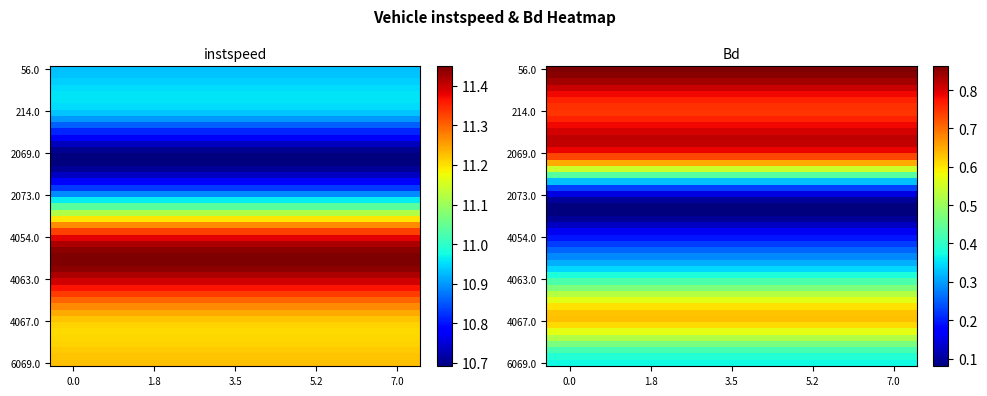

Rank the series by their maximum value, from lowest to highest.

2069.0, 2073.0, 56.0, 214.0, 4067.0, 6069.0, 4054.0, 4063.0